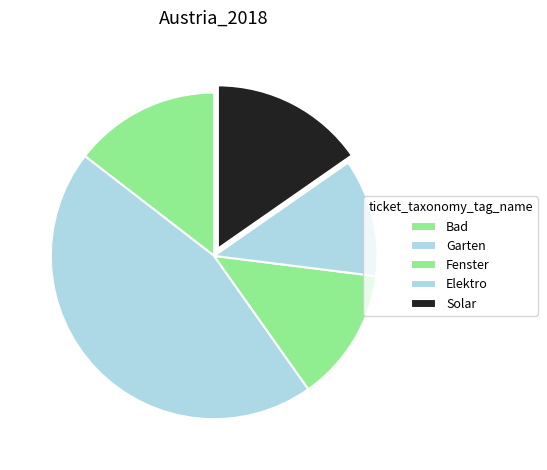

Count the number of slices in the pie.

5